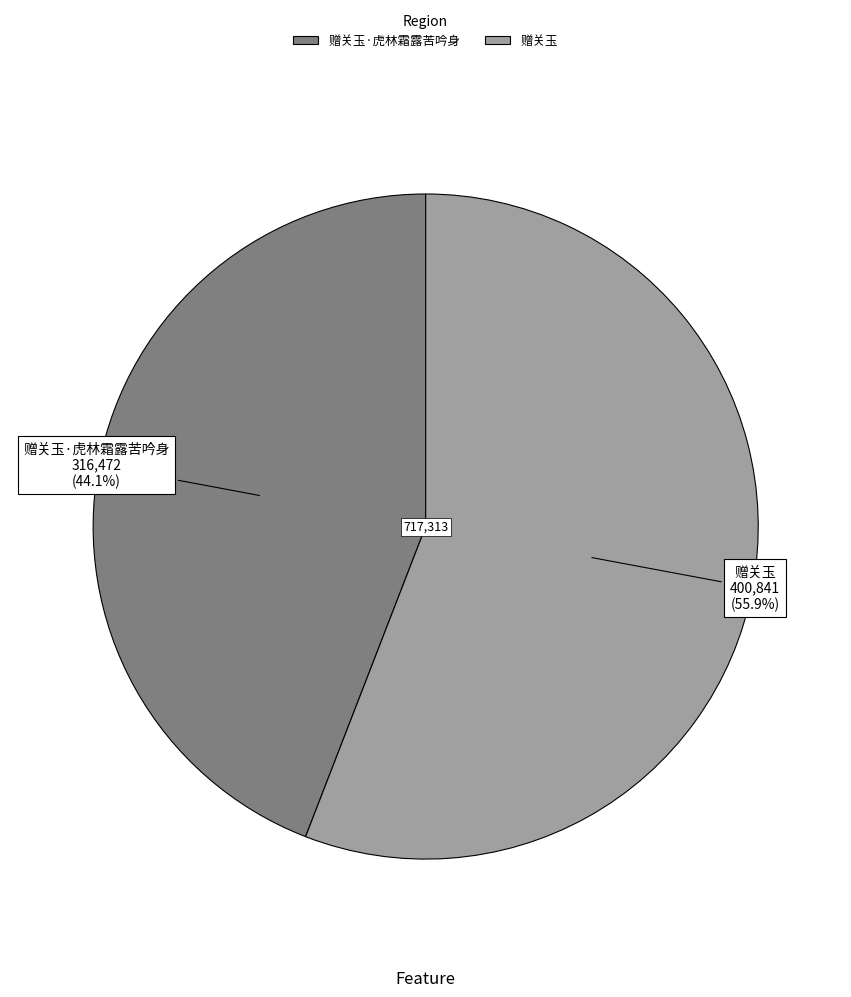

Is there any slice that represents more than half of the pie?

Yes